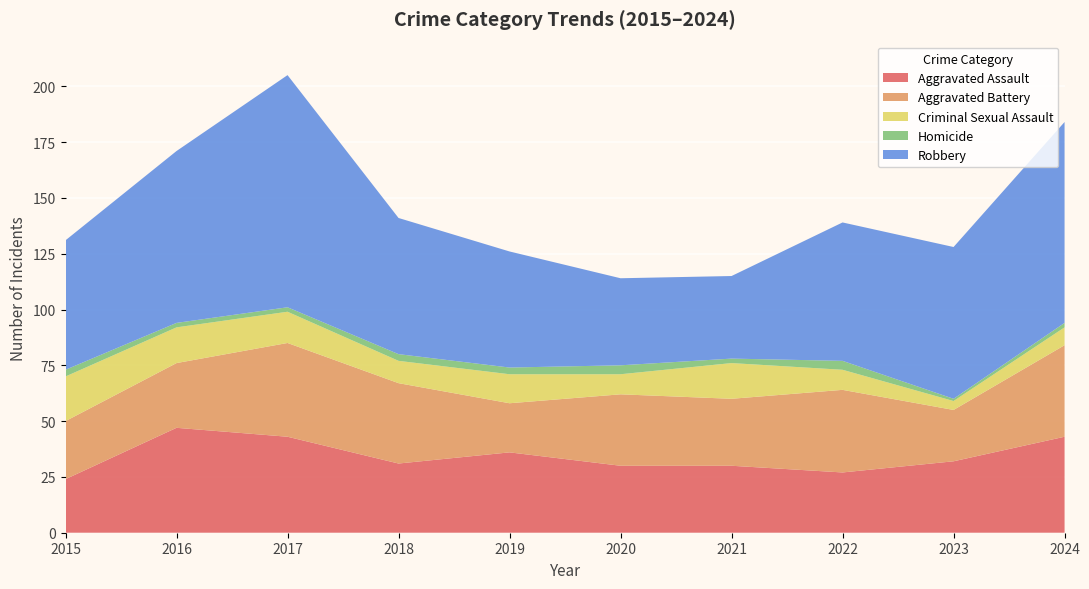

Reading right to left, extract all data points from this chart.

Aggravated Assault: 2024=43	2023=32	2022=27	2021=30	2020=30	2019=36	2018=31	2017=43	2016=47	2015=24
Aggravated Battery: 2024=41	2023=23	2022=37	2021=30	2020=32	2019=22	2018=36	2017=42	2016=29	2015=26
Criminal Sexual Assault: 2024=8	2023=4	2022=9	2021=16	2020=9	2019=13	2018=10	2017=14	2016=16	2015=20
Homicide: 2024=2	2023=1	2022=4	2021=2	2020=4	2019=3	2018=3	2017=2	2016=2	2015=3
Robbery: 2024=90	2023=68	2022=62	2021=37	2020=39	2019=52	2018=61	2017=104	2016=77	2015=58